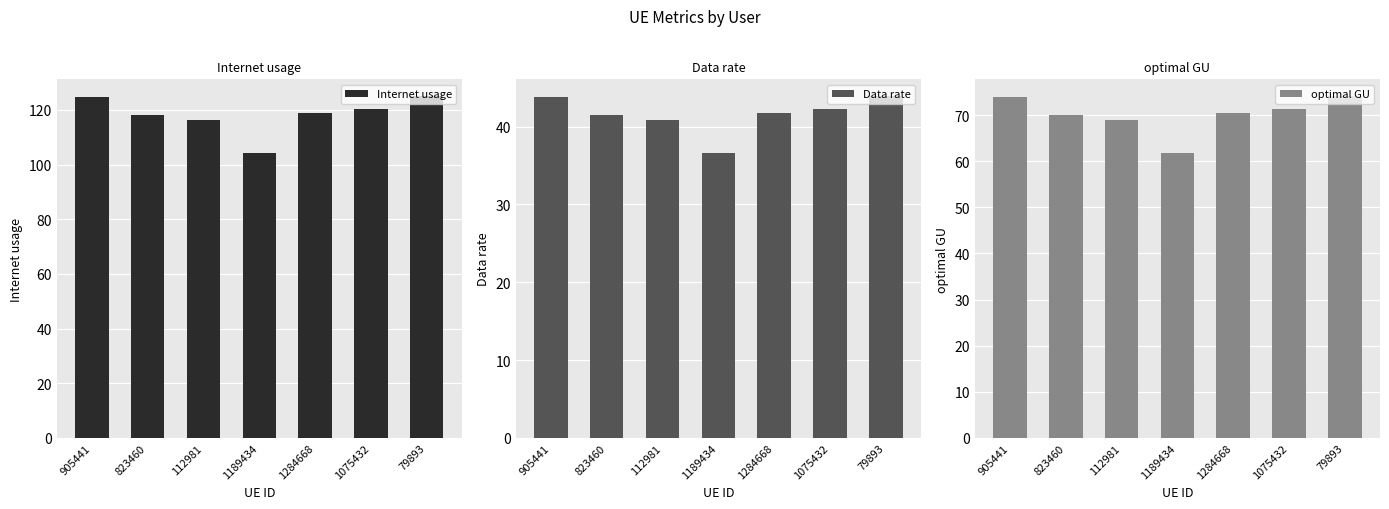

At which label does optimal GU first exceed 70?

905441